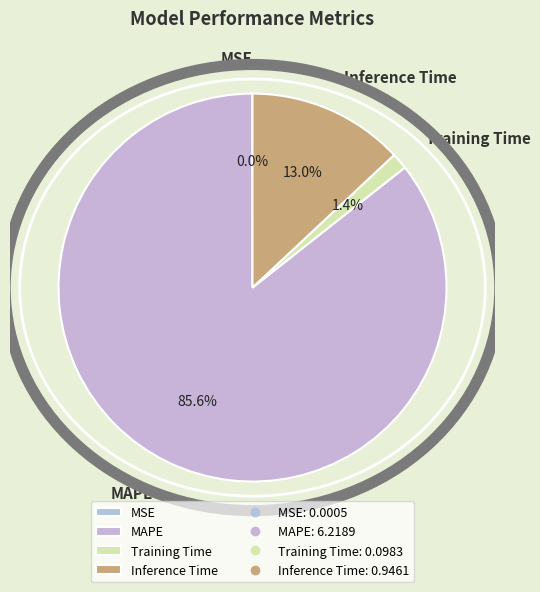

Combined, what portion of the pie is Training Time and MAPE?

87.0%